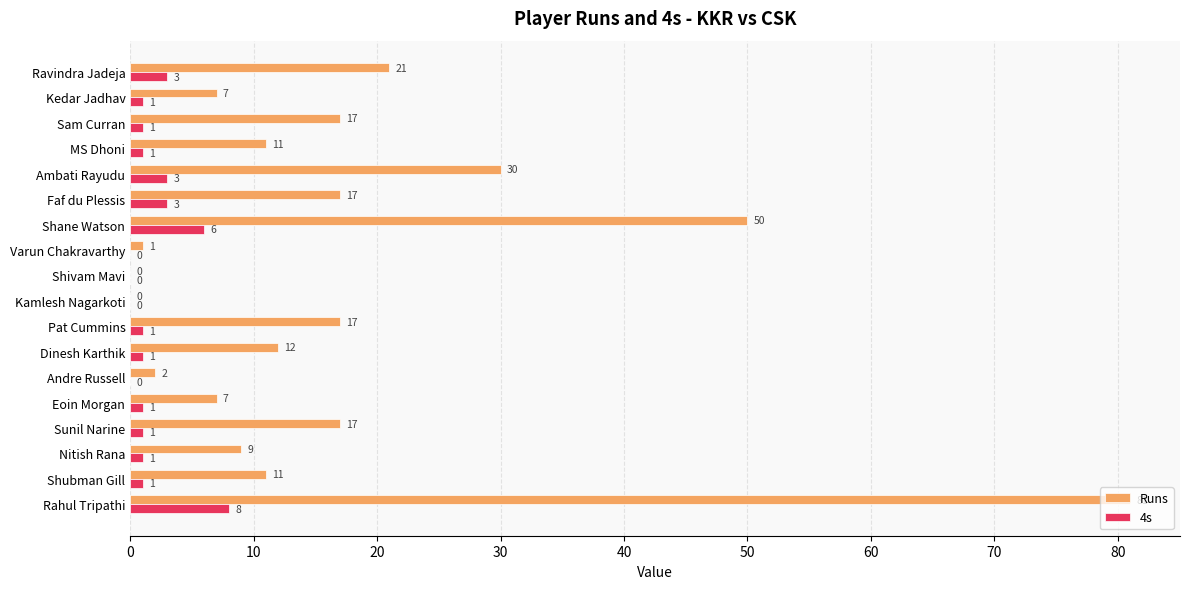

What is the approximate value of 4s at Rahul Tripathi?

8